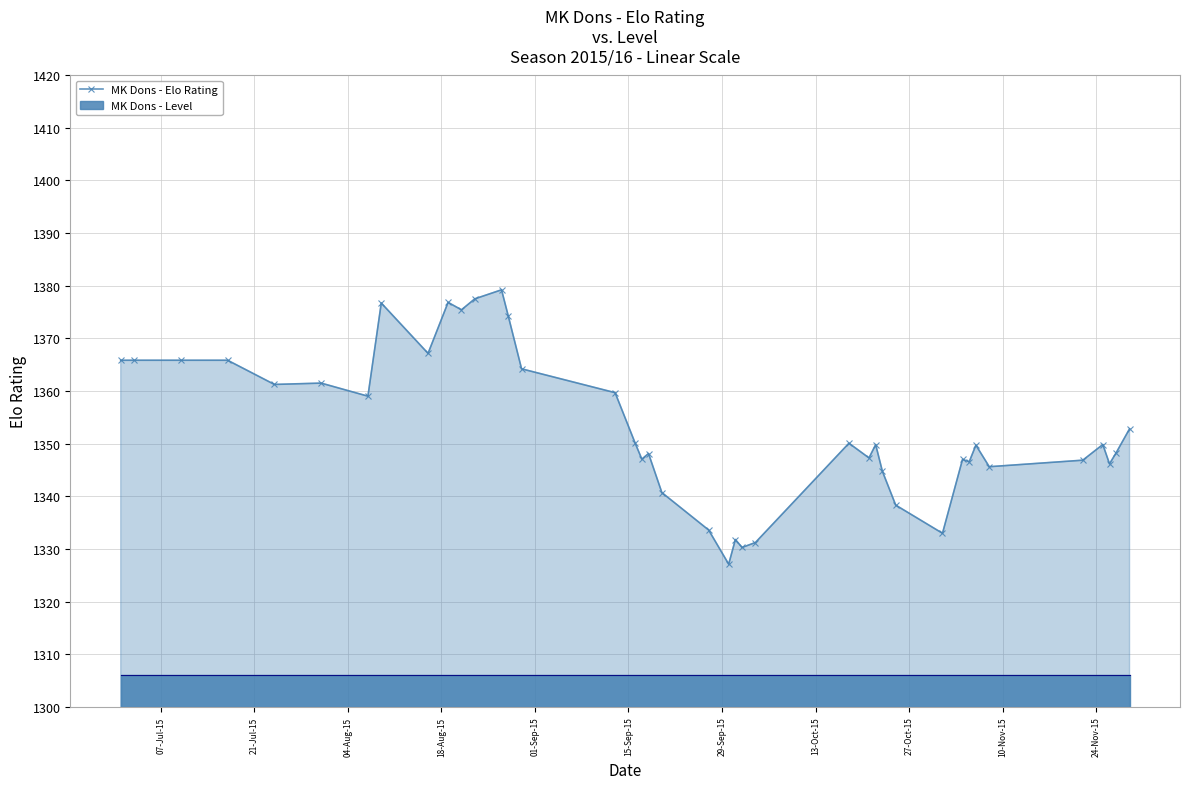

True or false: MK Dons - Elo Rating has more than 0 interior local peaks.

True